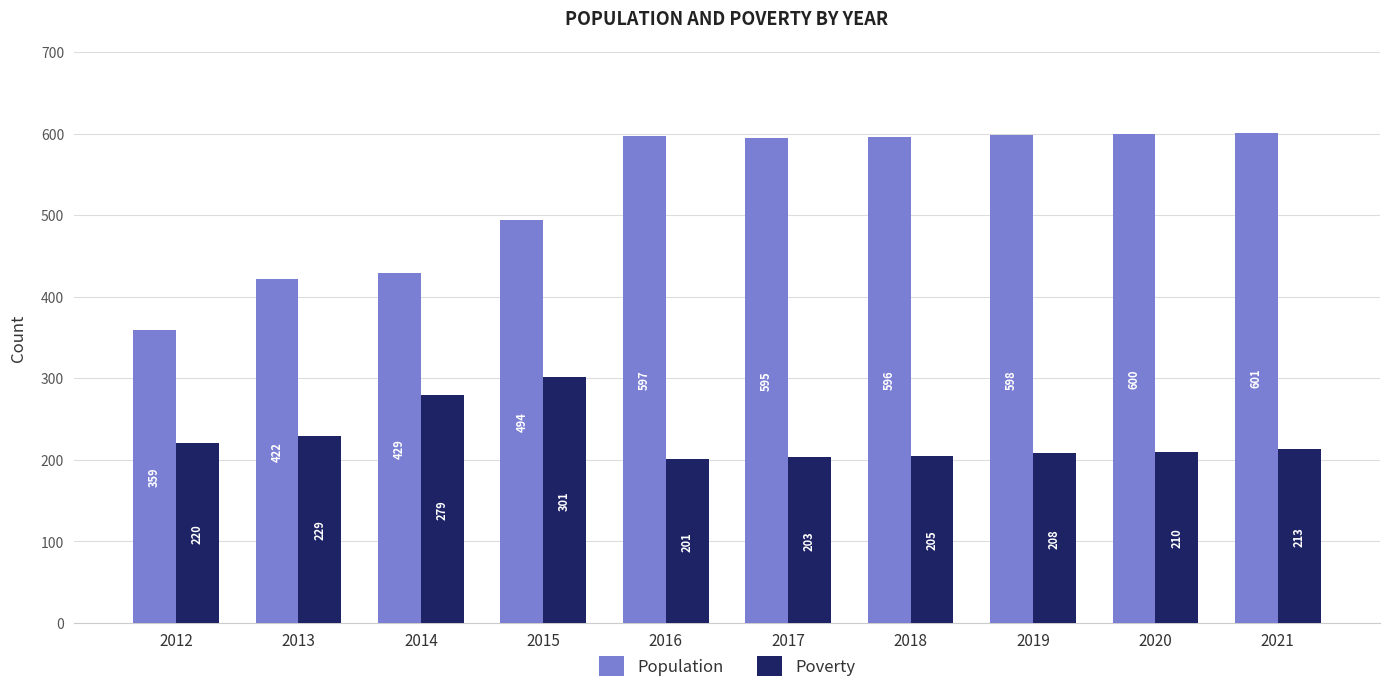

The value of Poverty at 2018 is 301. True or false?

False